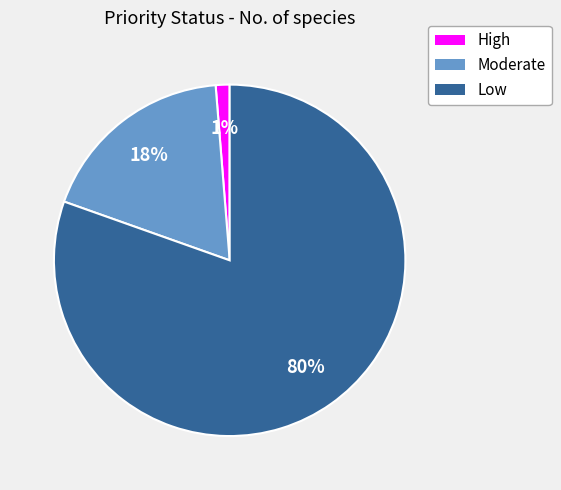

Which has a higher value, Low or Moderate?

Low